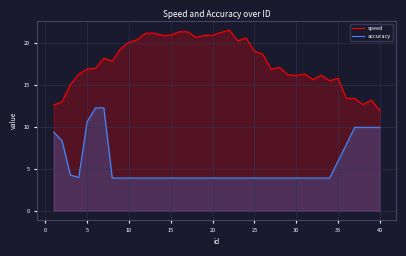

Is it true that speed equals 28.4 at 35?

False